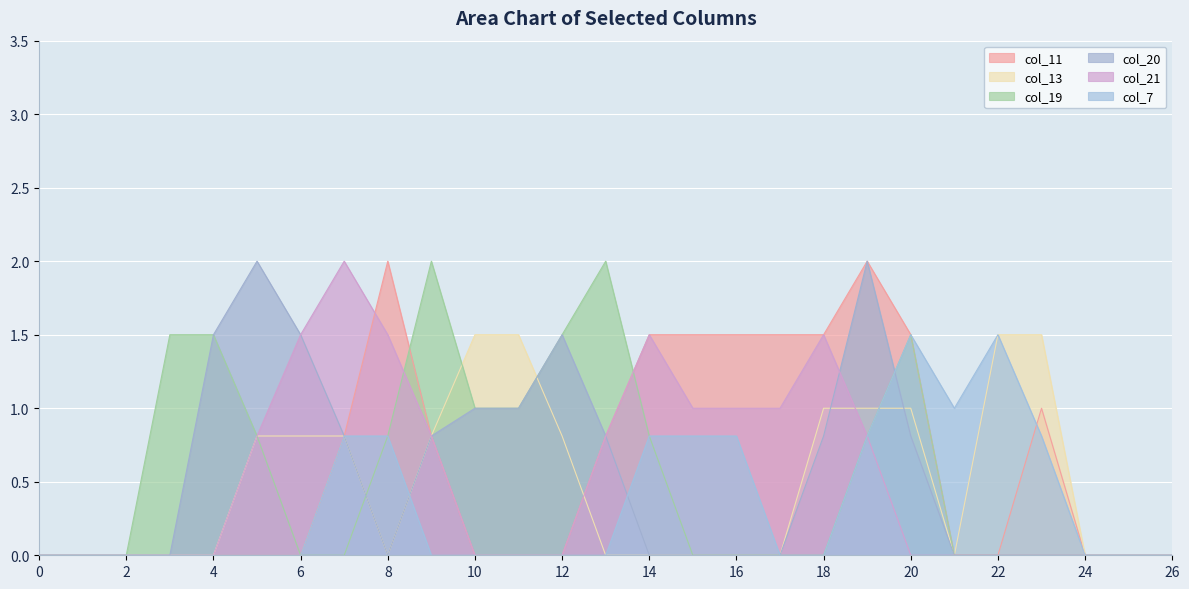

Between which two adjacent categories do col_21 and col_13 first intersect?

12 and 13